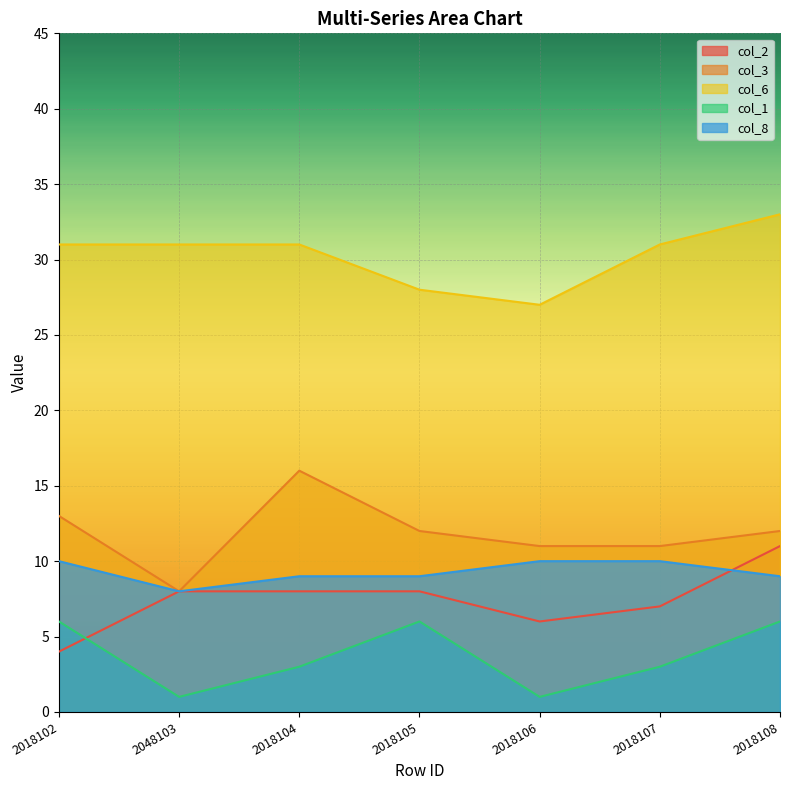

Reading right to left, transcribe all the data shown in this chart.

col_2: 11	7	6	8	8	8	4
col_3: 12	11	11	12	16	8	13
col_6: 33	31	27	28	31	31	31
col_1: 6	3	1	6	3	1	6
col_8: 9	10	10	9	9	8	10